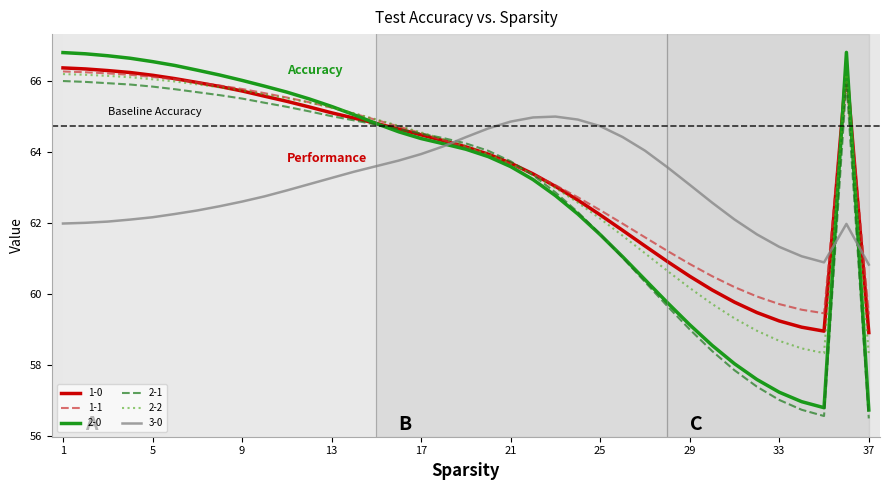

How many times do 2-1 and 3-0 cross each other?

3